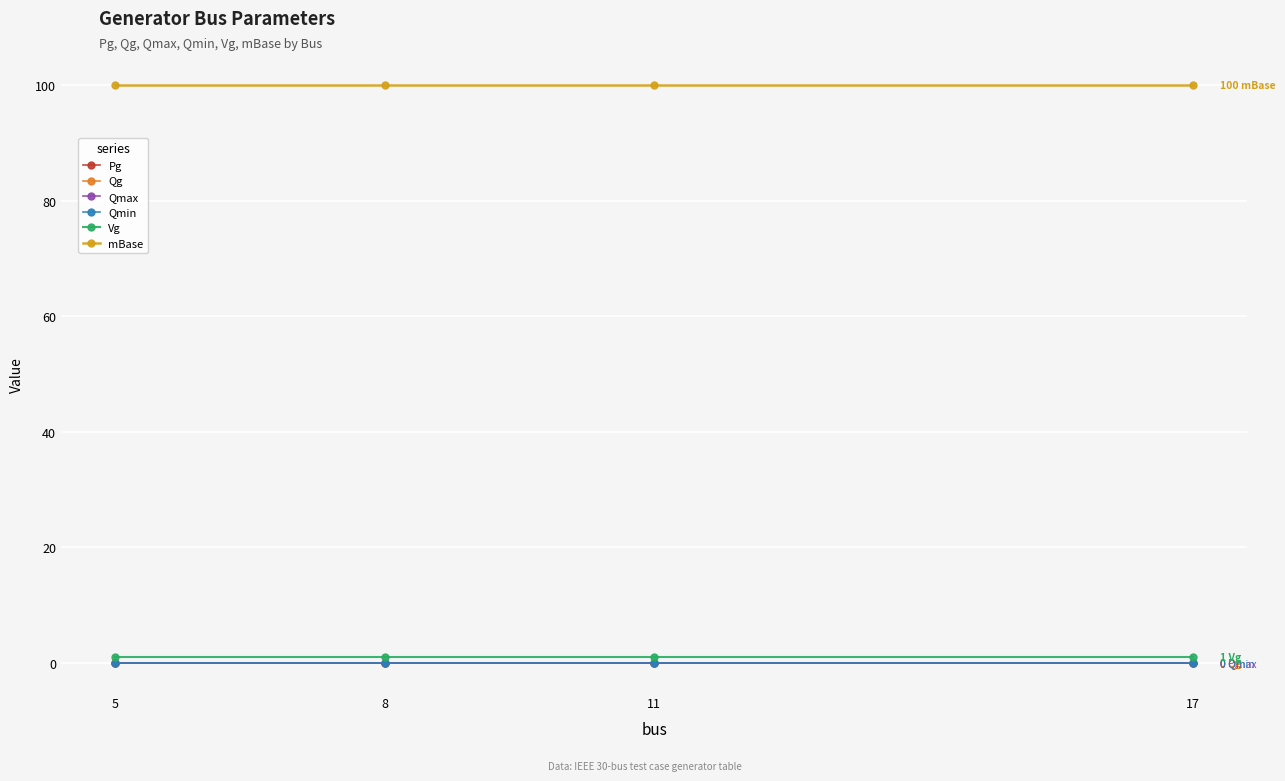

Does the chart have visible grid lines?

Yes